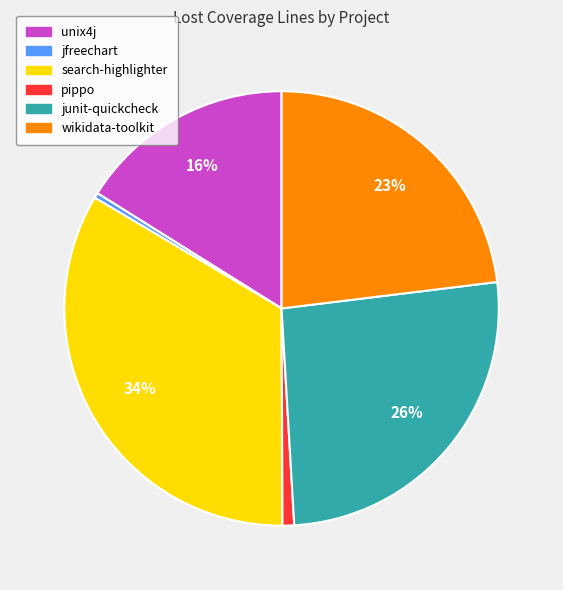

Which category has the biggest portion of the pie?

search-highlighter